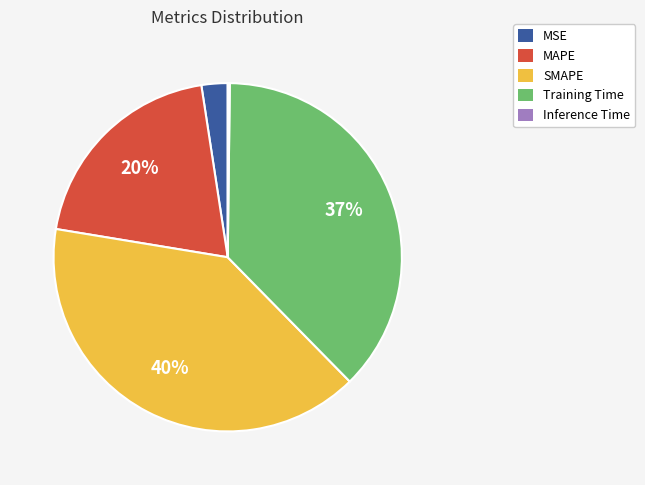

Between Training Time and MAPE, which is larger?

Training Time